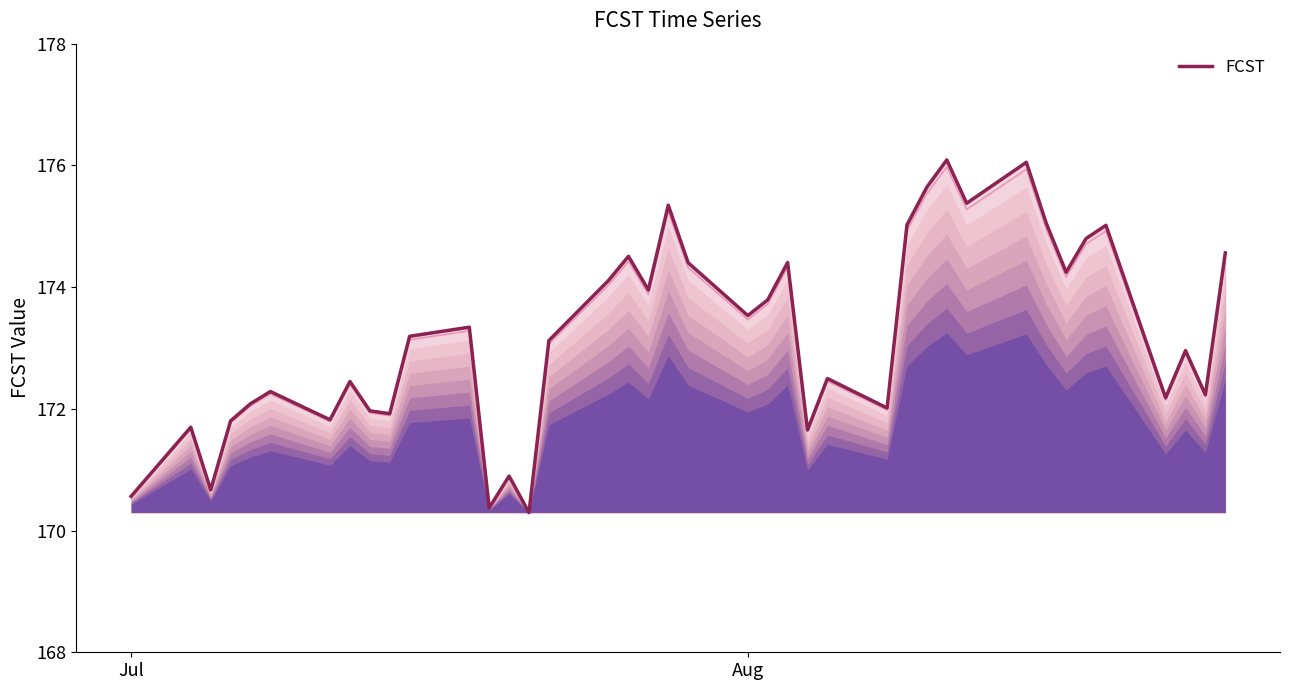

True or false: the data has more than 2 interior local peaks.

True